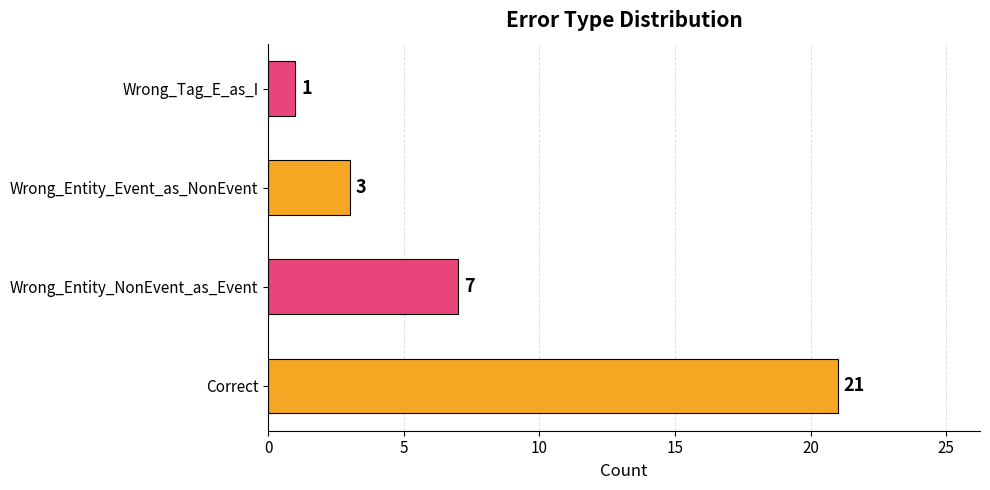

List the labels in order of value, largest first.

Correct, Wrong_Entity_NonEvent_as_Event, Wrong_Entity_Event_as_NonEvent, Wrong_Tag_E_as_I